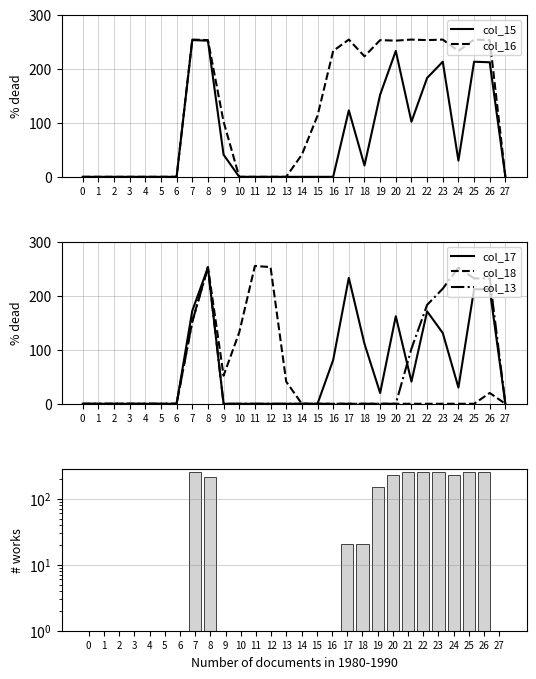

What is the total value across all series at 7?

1237